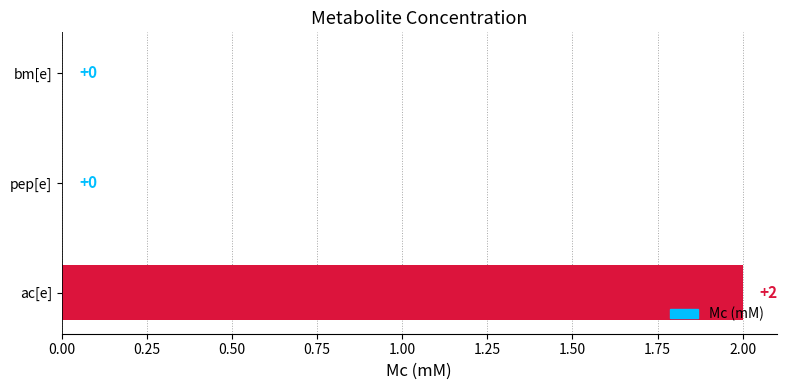

Is it true that the value at bm[e] is 0?

True